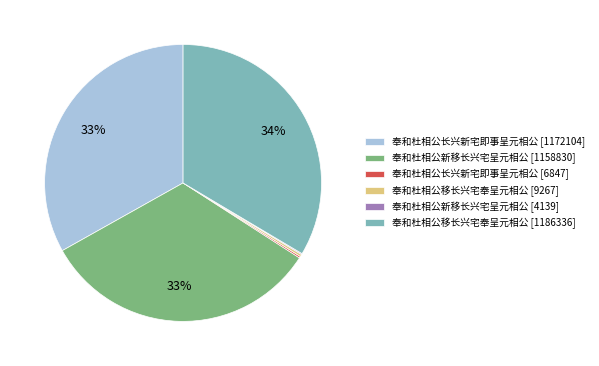

Between 奉和杜相公新移长兴宅呈元相公 [1158830] and 奉和杜相公移长兴宅奉呈元相公 [1186336], which is larger?

奉和杜相公移长兴宅奉呈元相公 [1186336]